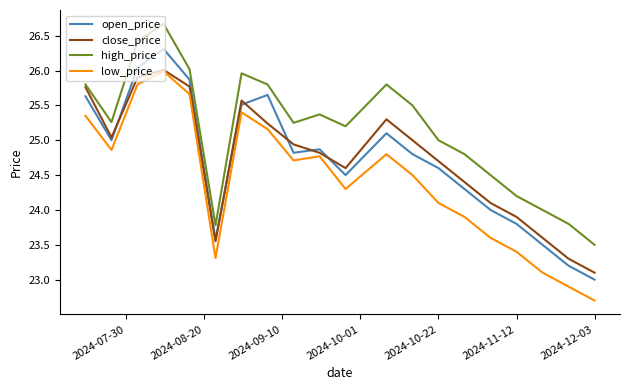

True or false: high_price and low_price intersect in this chart.

False